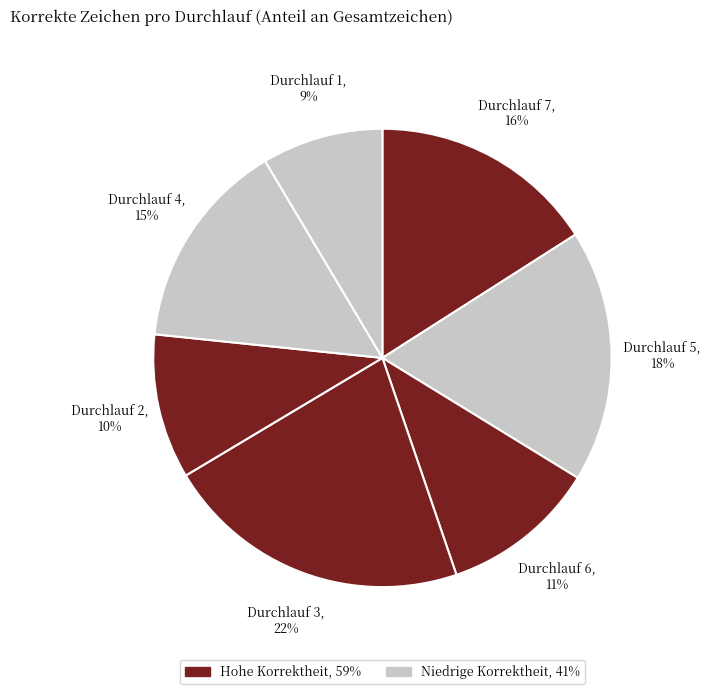

How many segments does this pie chart have?

7